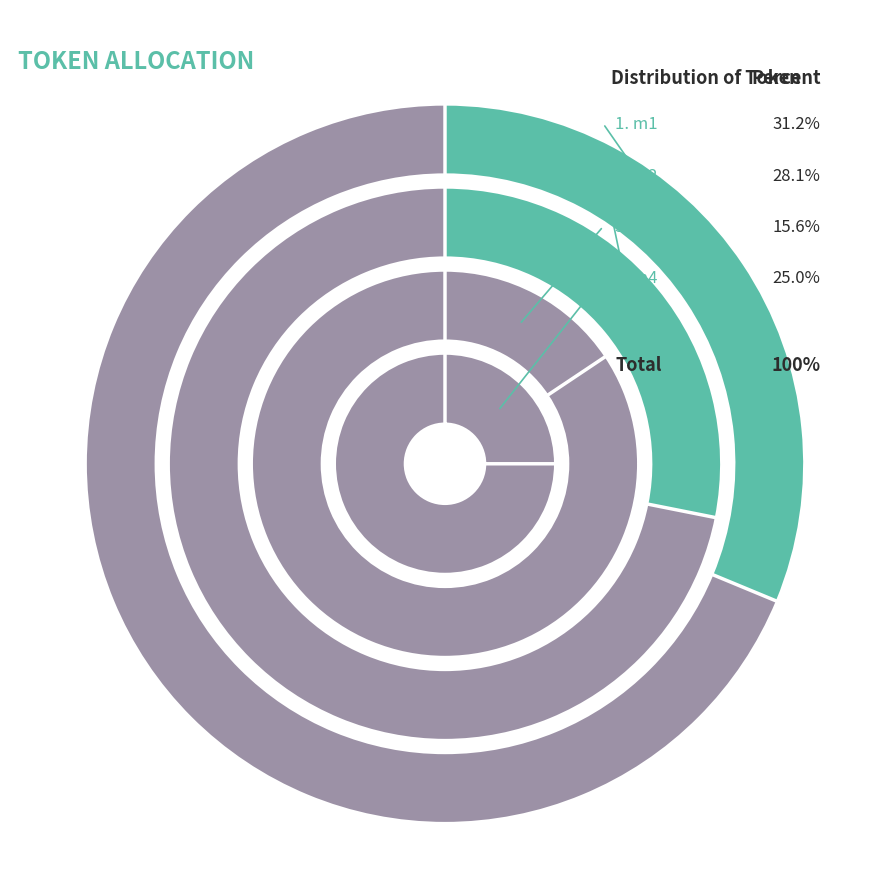

Which slice is the largest?

m1